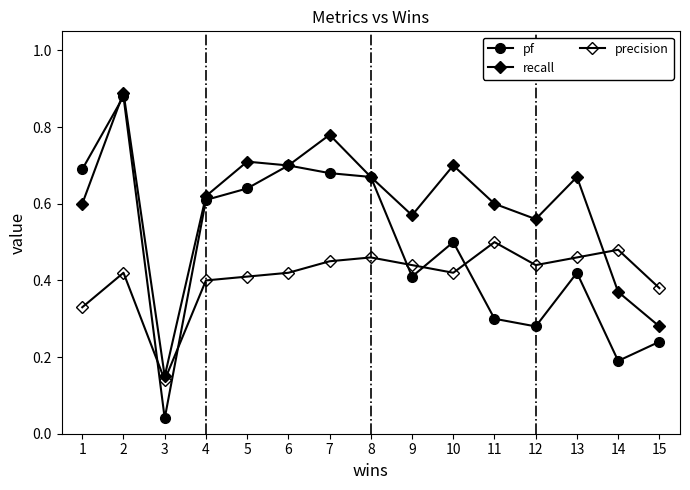

What is the total value across all series at 7?

1.9